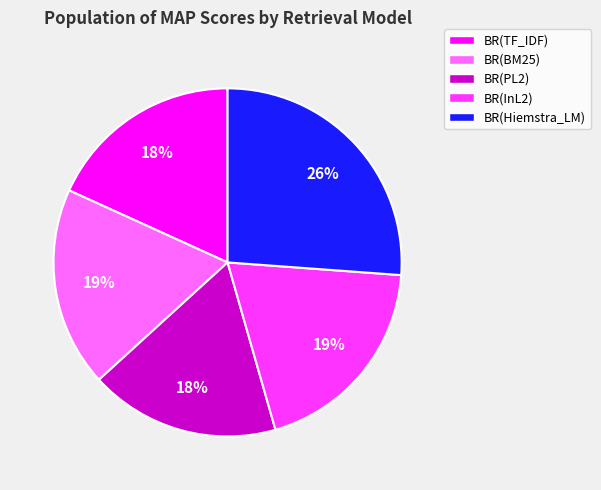

Is there a majority slice in this chart?

No